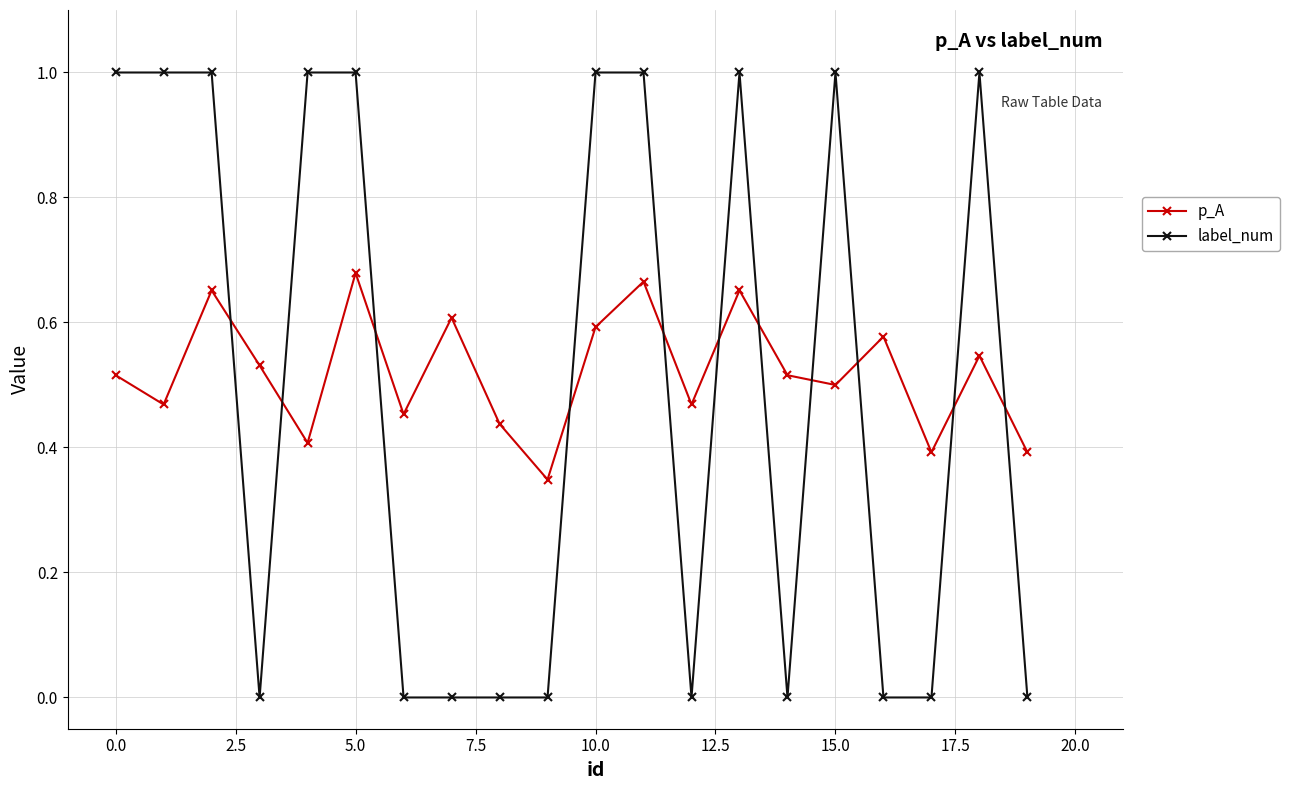

True or false: p_A has more than 2 interior local peaks.

True